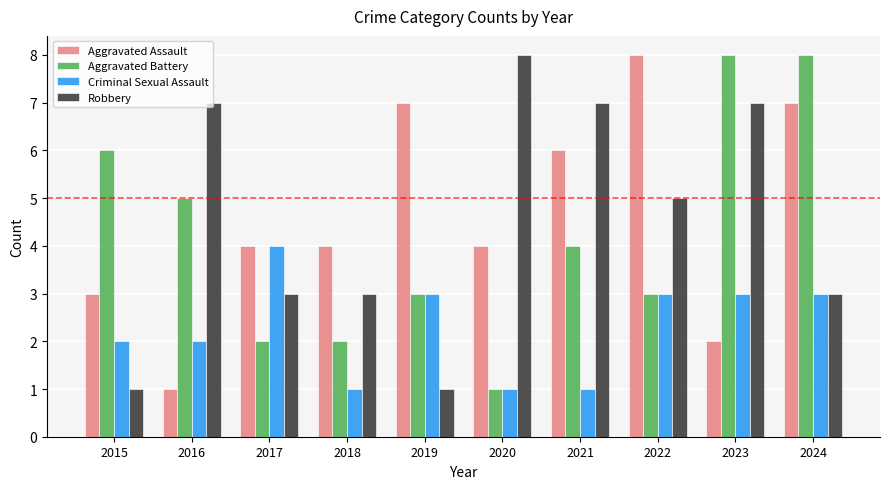

What is the greatest value displayed?

8